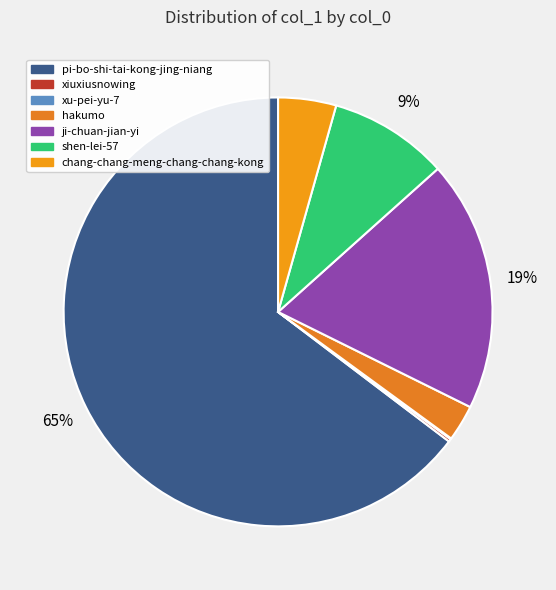

To the nearest percent, what is the combined percentage of hakumo and ji-chuan-jian-yi?

22%